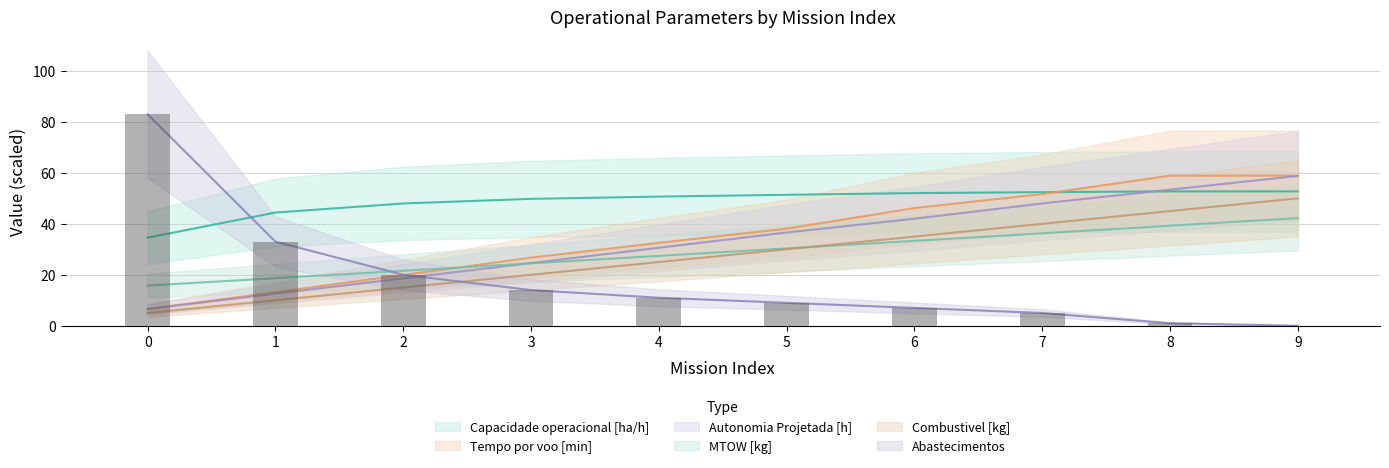

Is the value of Capacidade operacional [ha/h] at 9 greater than the value of Combustivel [kg] at 4?

Yes